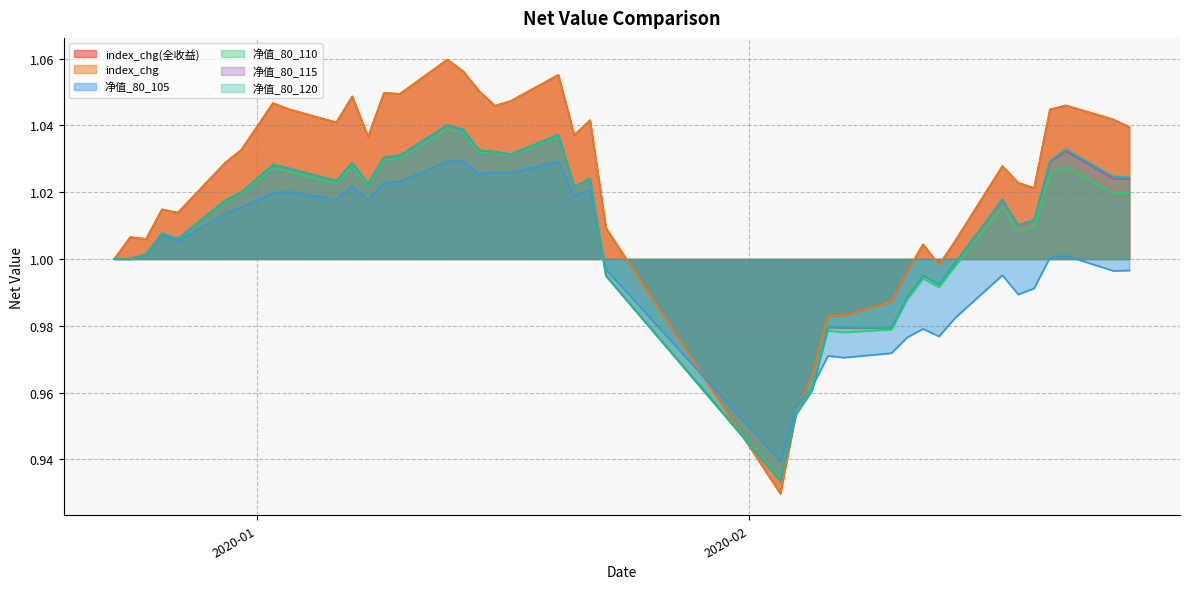

How many lines are shown in the chart?

6